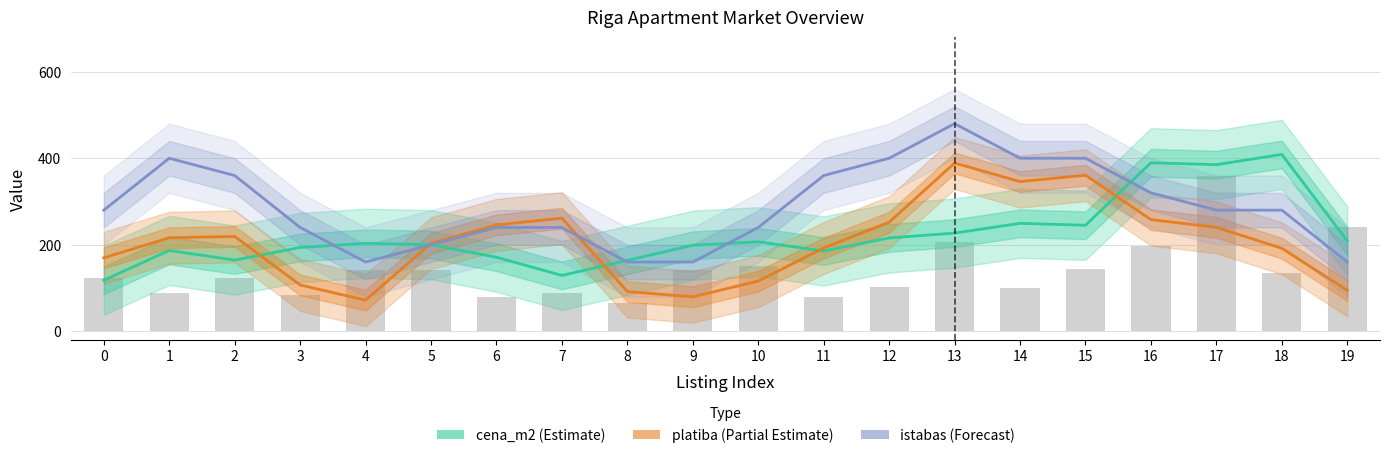

The value of cena_m2 (Estimate) at 1 is 186.8. True or false?

True